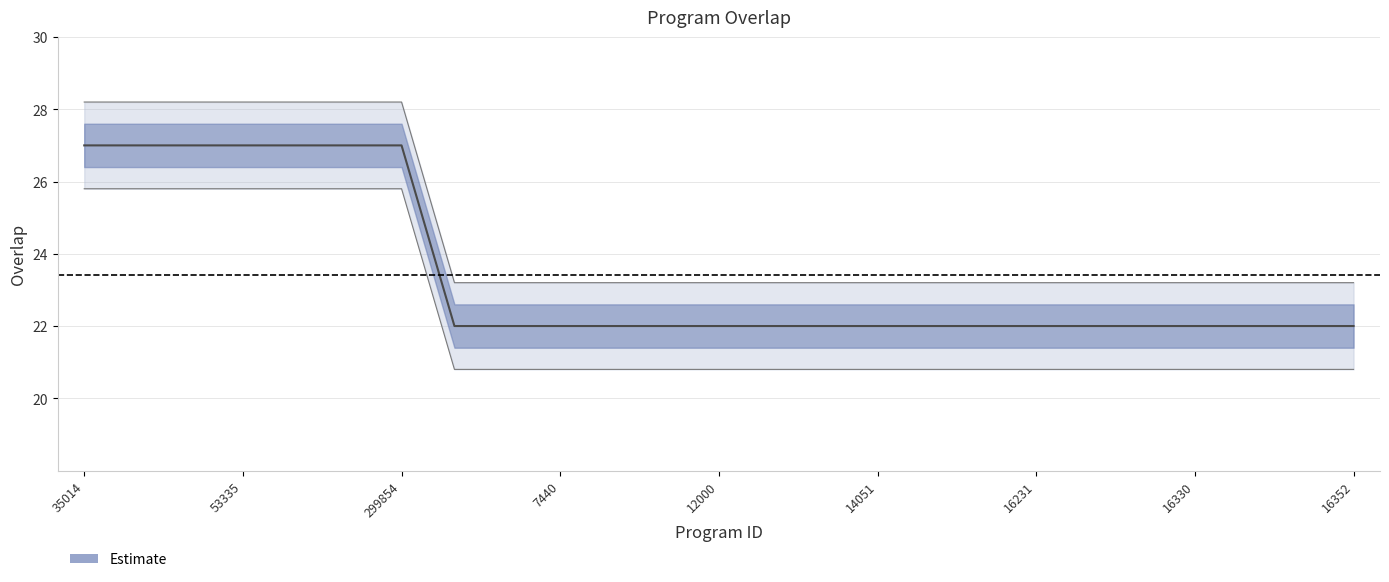

What is the approximate value at 6090?

22